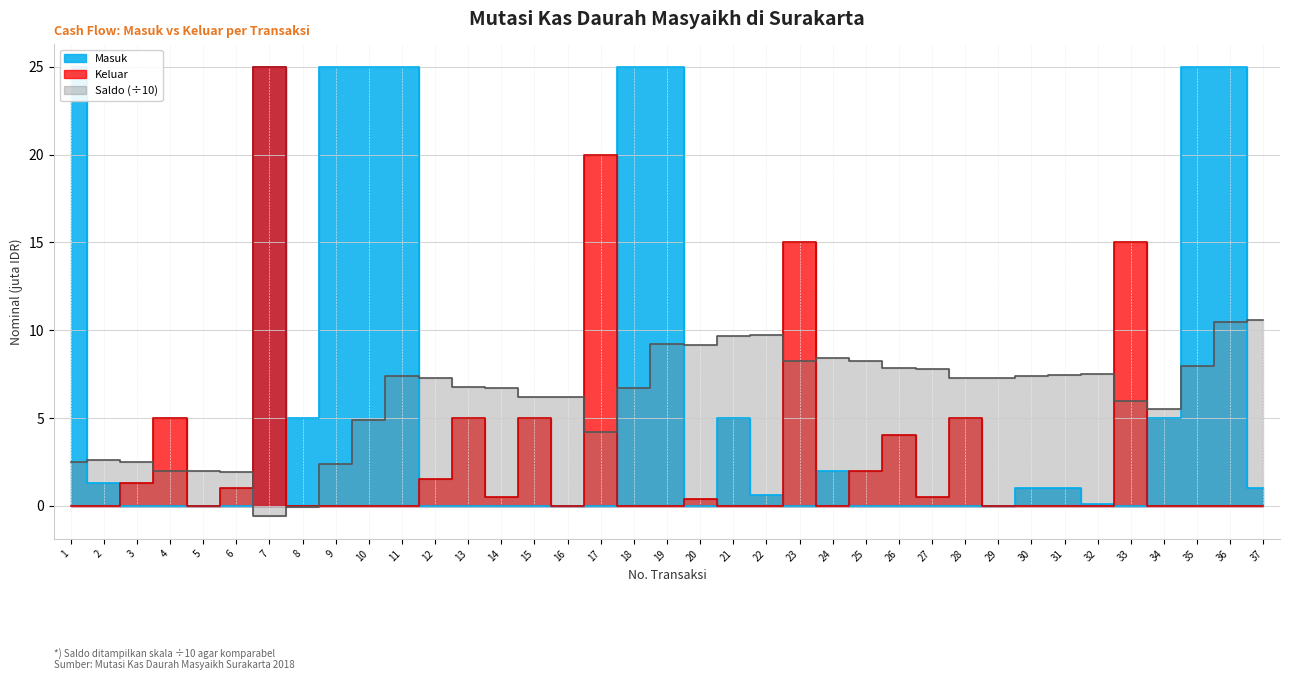

List the labels in order of Keluar value, largest first.

7, 17, 23, 33, 4, 13, 15, 28, 26, 25, 12, 3, 6, 14, 27, 20, 5, 16, 29, 1, 2, 8, 9, 10, 11, 18, 19, 21, 22, 24, 30, 31, 32, 34, 35, 36, 37